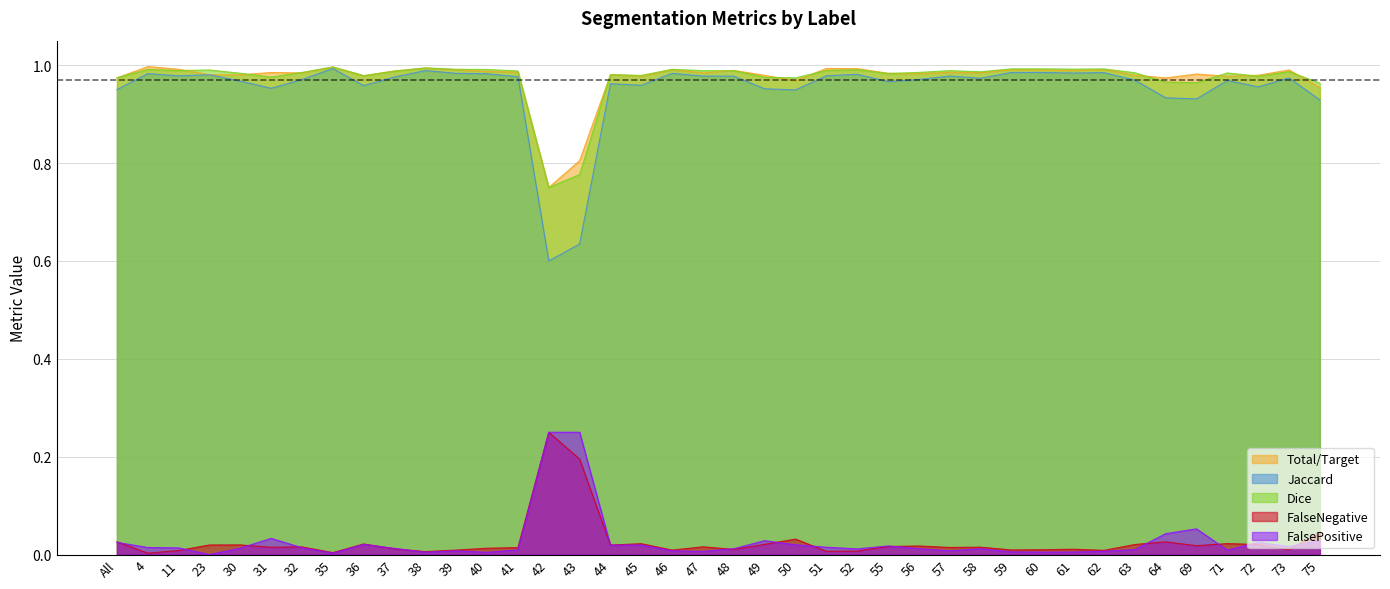

True or false: Total/Target has a value of 1.0 at 63.

True